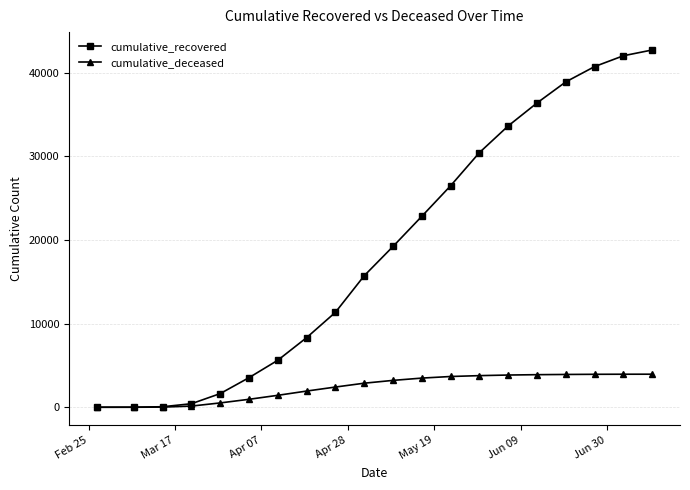

List the series in order of their peak value, highest first.

cumulative_recovered, cumulative_deceased